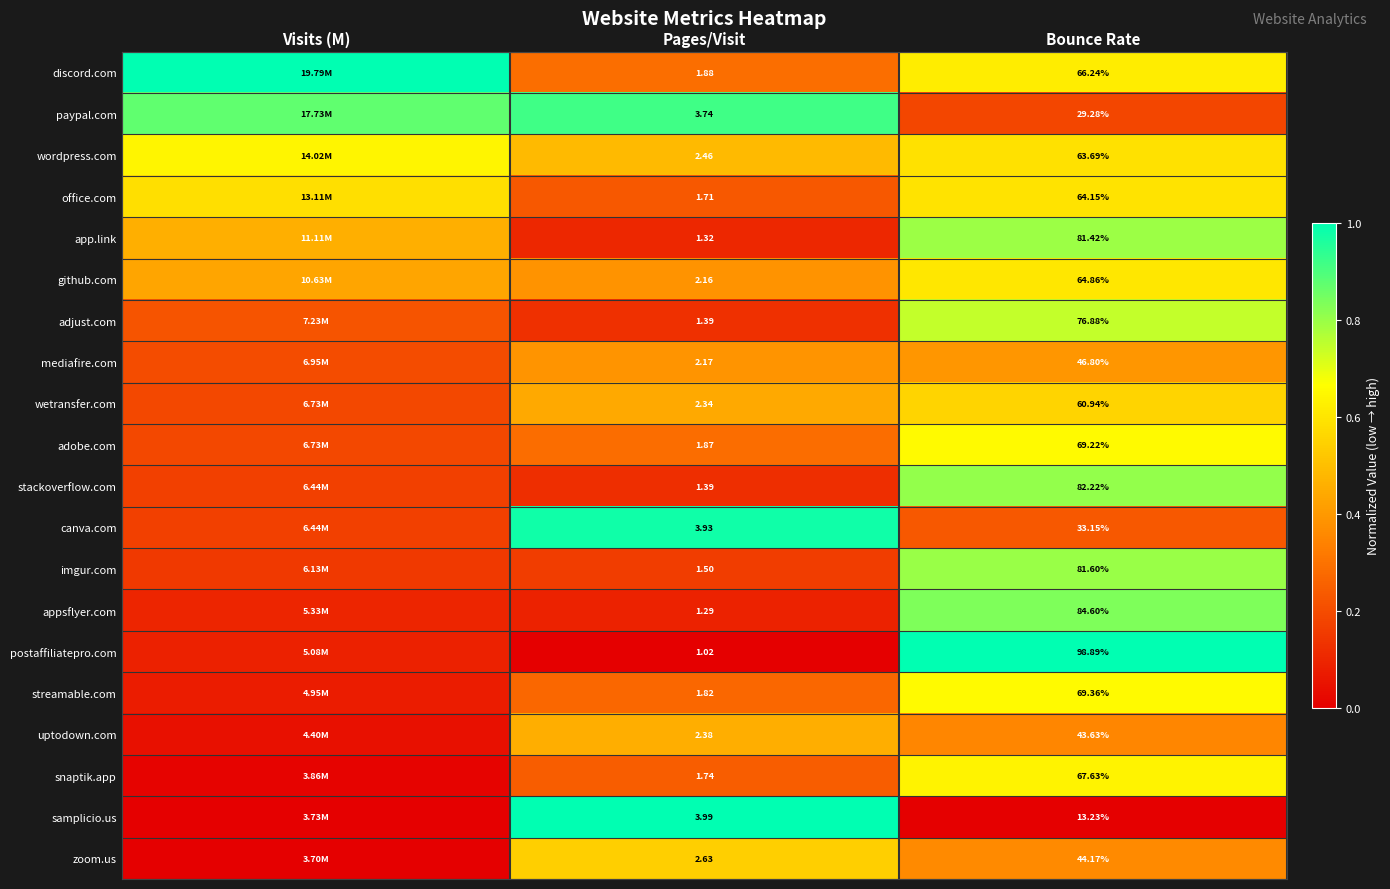

Between Pages/Visit and Bounce Rate, which series saw the biggest shift?

postaffiliatepro.com